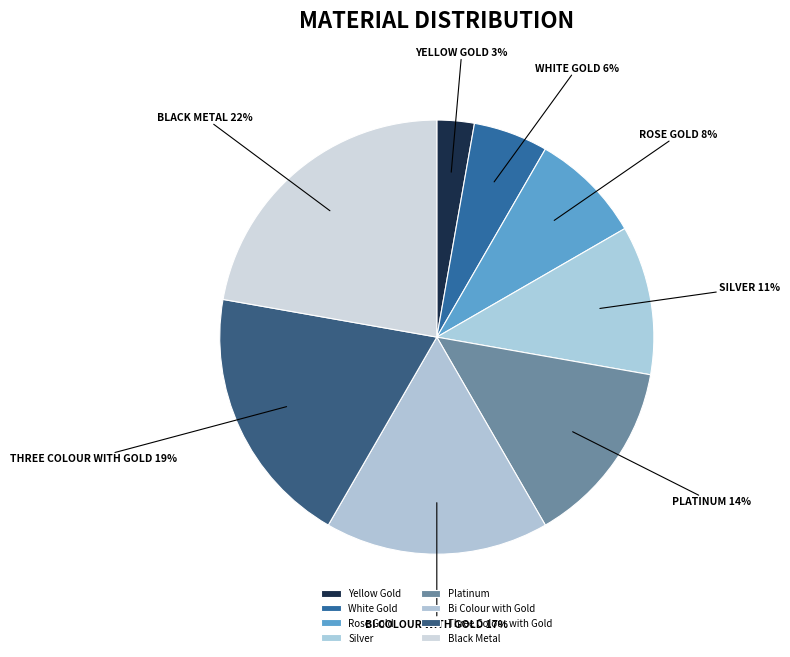

What is the smallest slice in the pie chart?

Yellow Gold